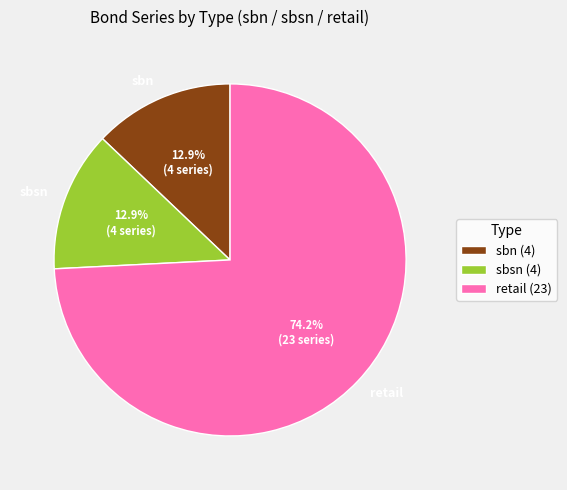

How many slices are in this pie chart?

3